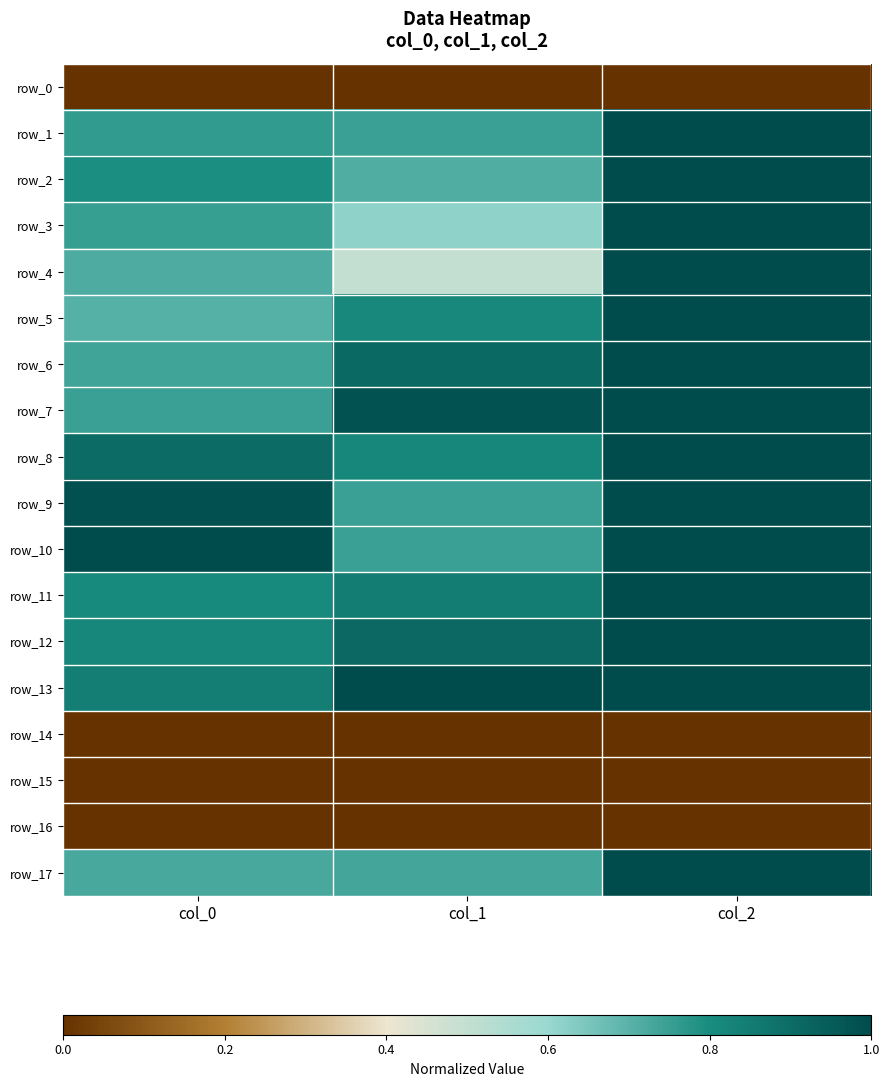

At how many categories does at least one series exceed 0?

3